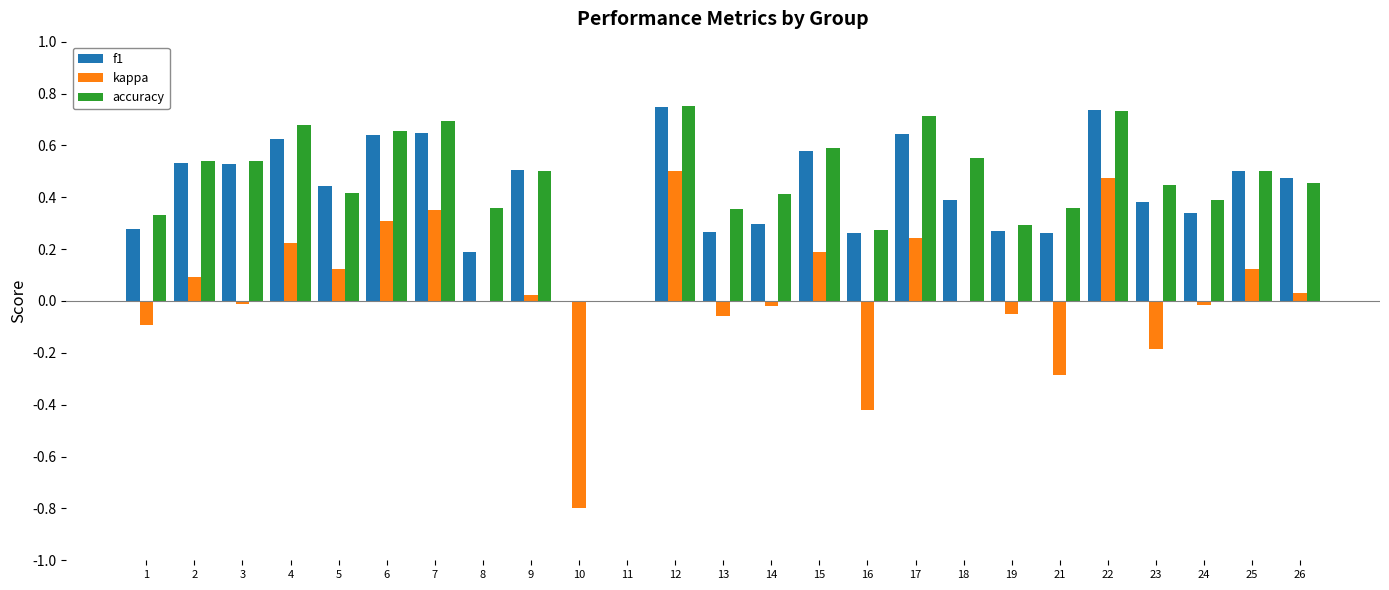

What is the total value across all series at 6?

1.6